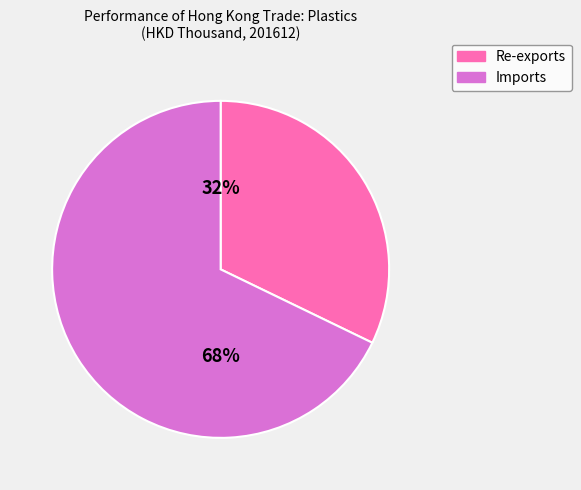

Combined, do Re-exports and Imports account for over 50%?

Yes